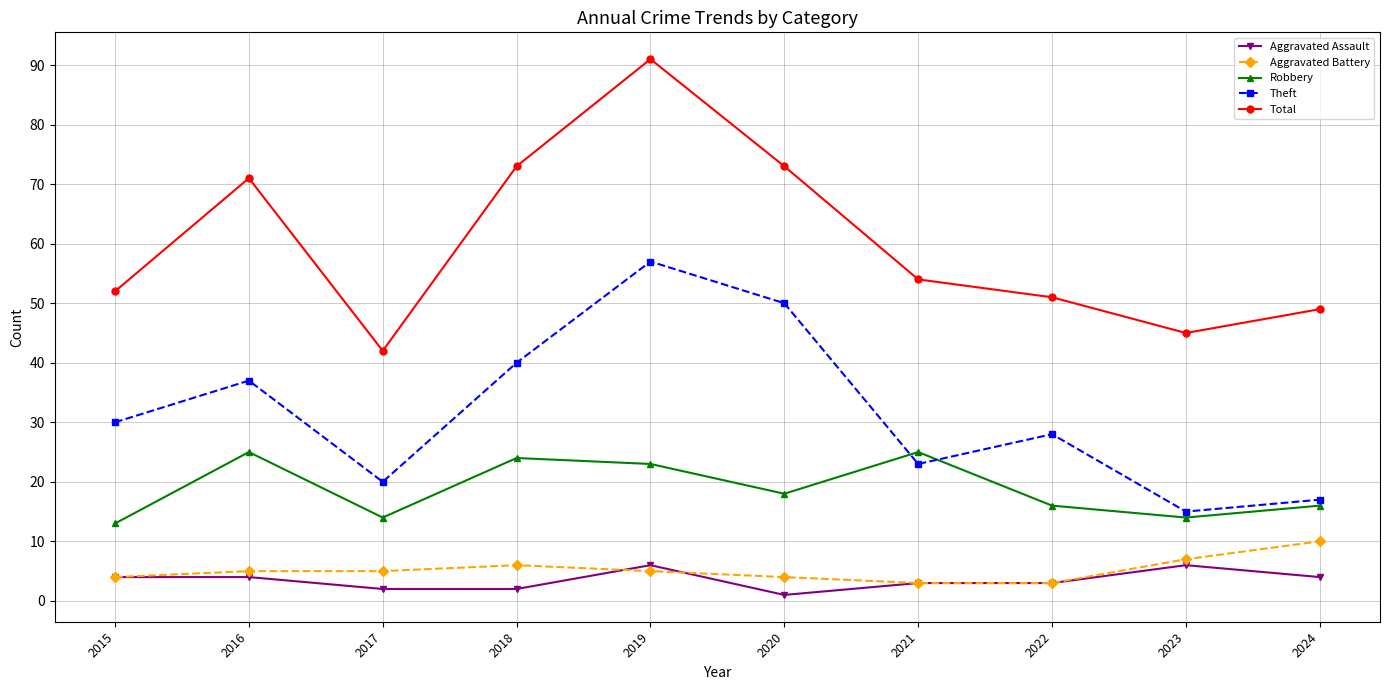

What is the difference between the Aggravated Assault values at 2021 and 2020?

2